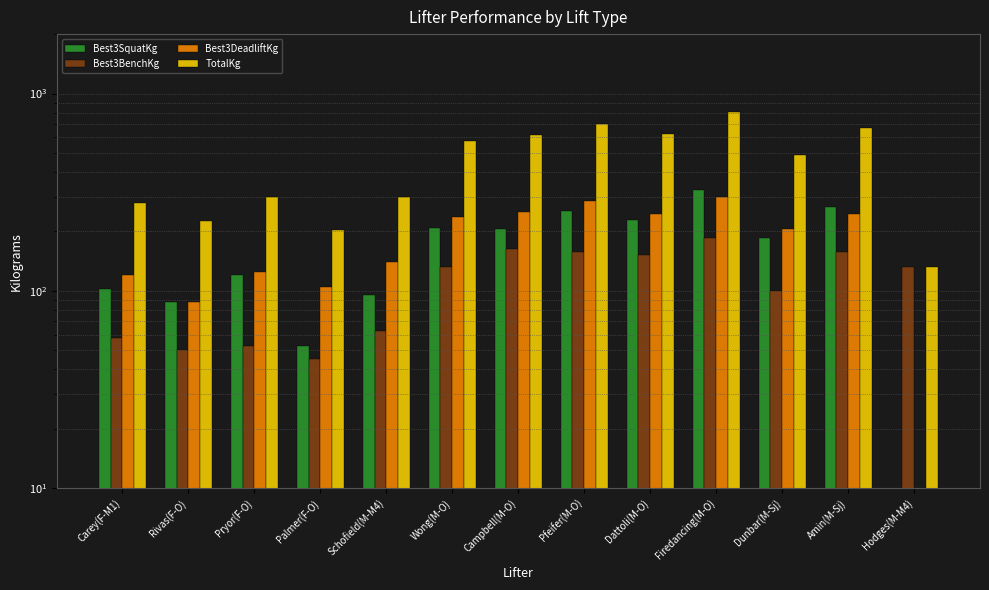

How many series are shown in this chart?

4